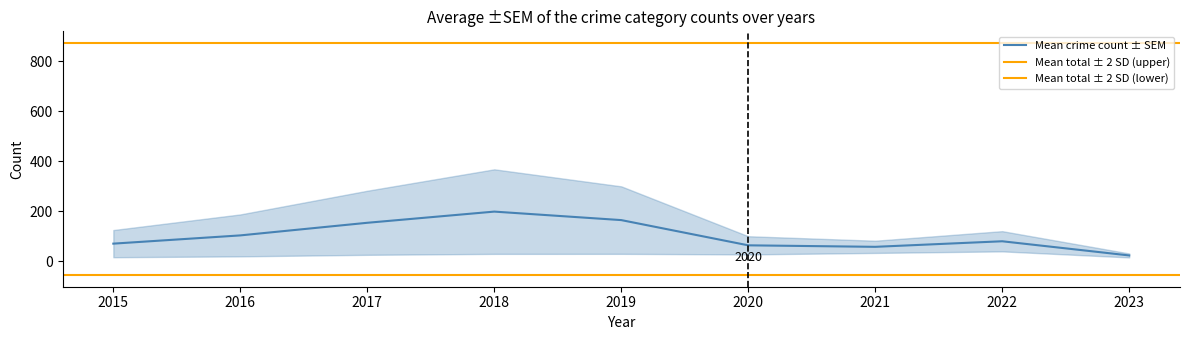

Which category has the highest value in the Mean crime count ± SEM series?

2018